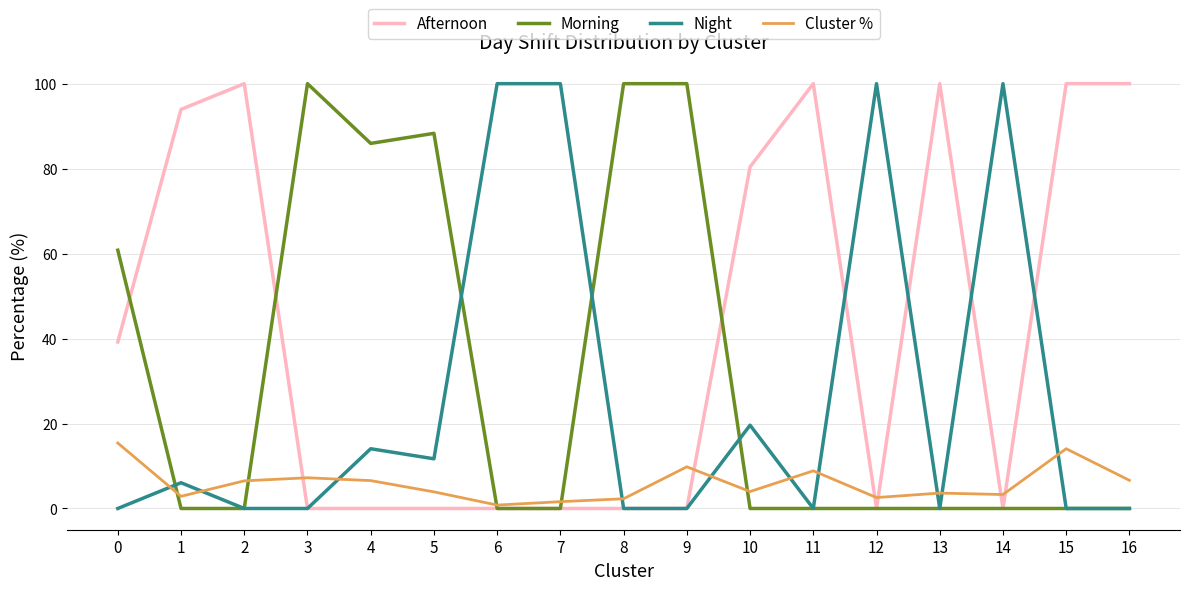

What is the difference between the highest and lowest values at 11?

100.0